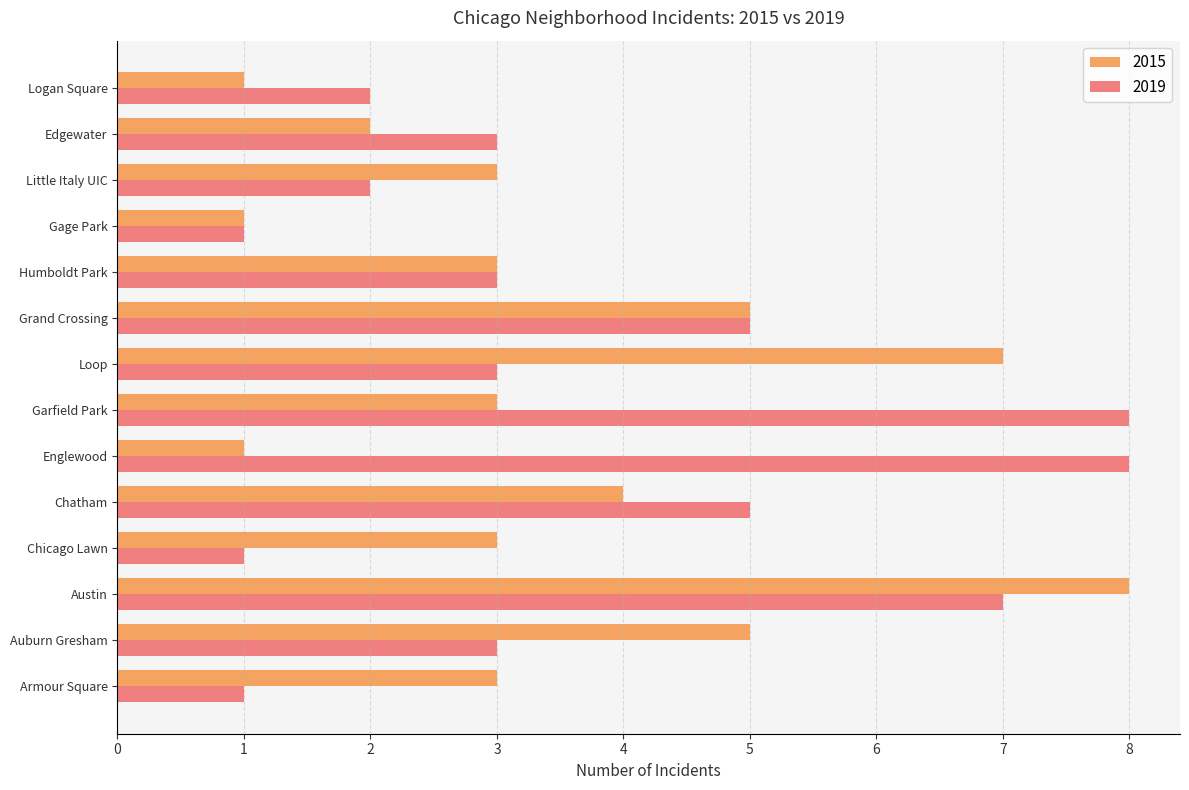

What is the average value of the 2019 series?

4